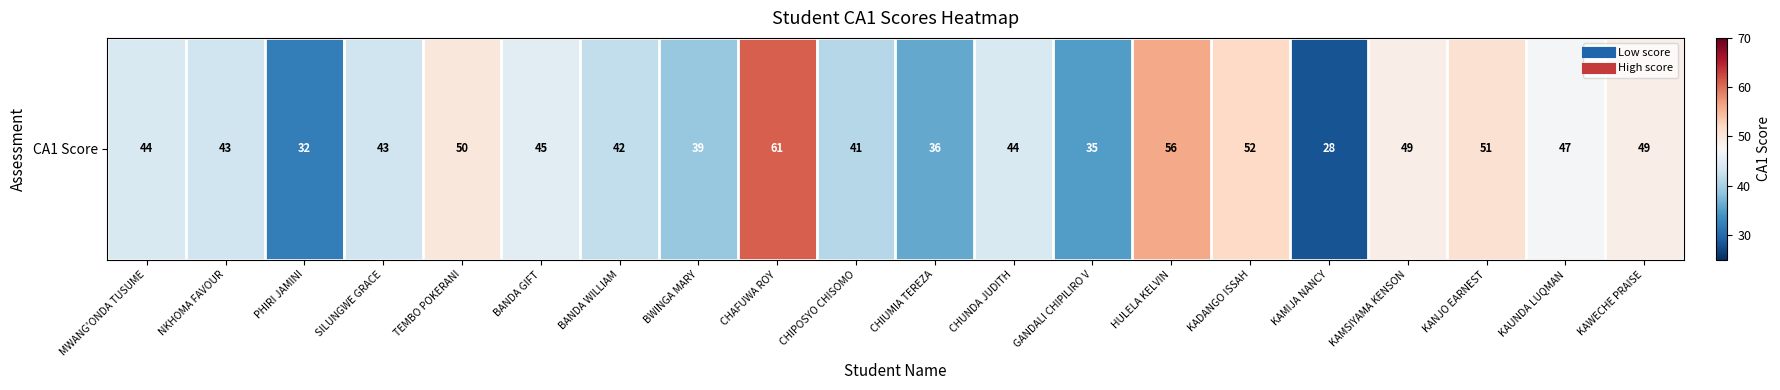

What is the ratio of the value at KANJO EARNEST to the value at KADANGO ISSAH?

1.0